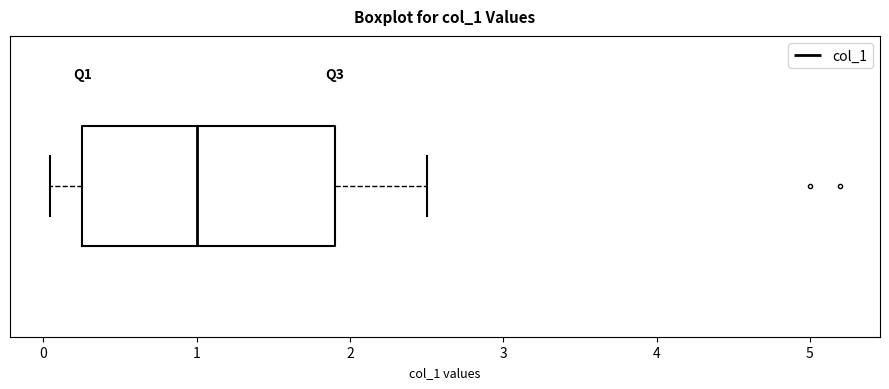

Transcribe this box plot: give where the median line is, the range the box spans, and where the two whiskers end, as read against the x-axis. The values are not printed on the chart, so give them approximately, as read against the axis.

median 1.0, box 0.3 to 1.9, whiskers 0.0 to 2.5